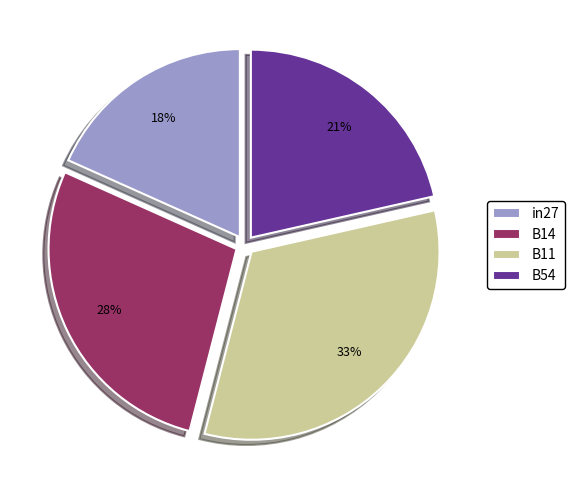

To the nearest percent, what is the average slice percentage?

25%